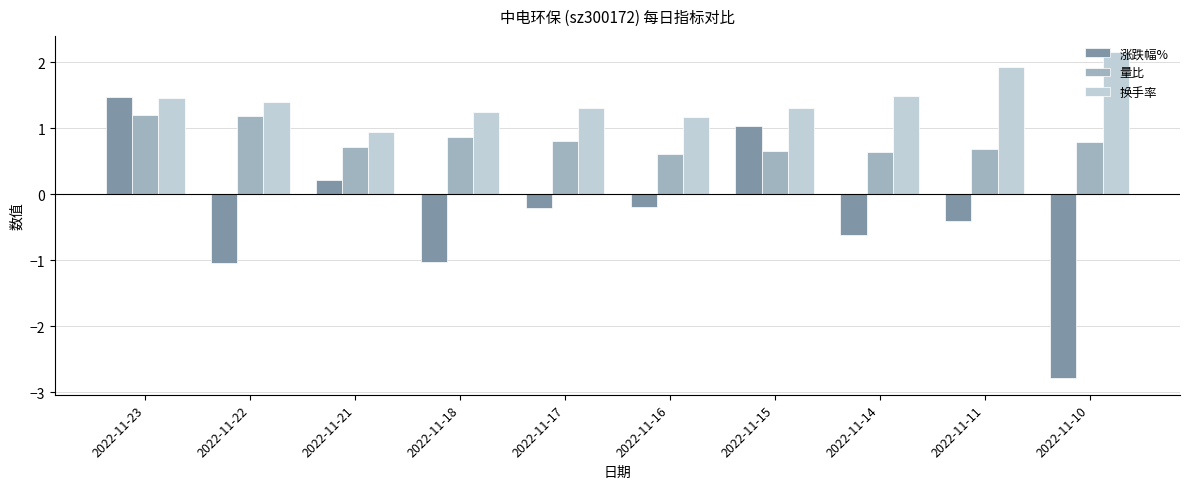

Are the bars horizontal?

No